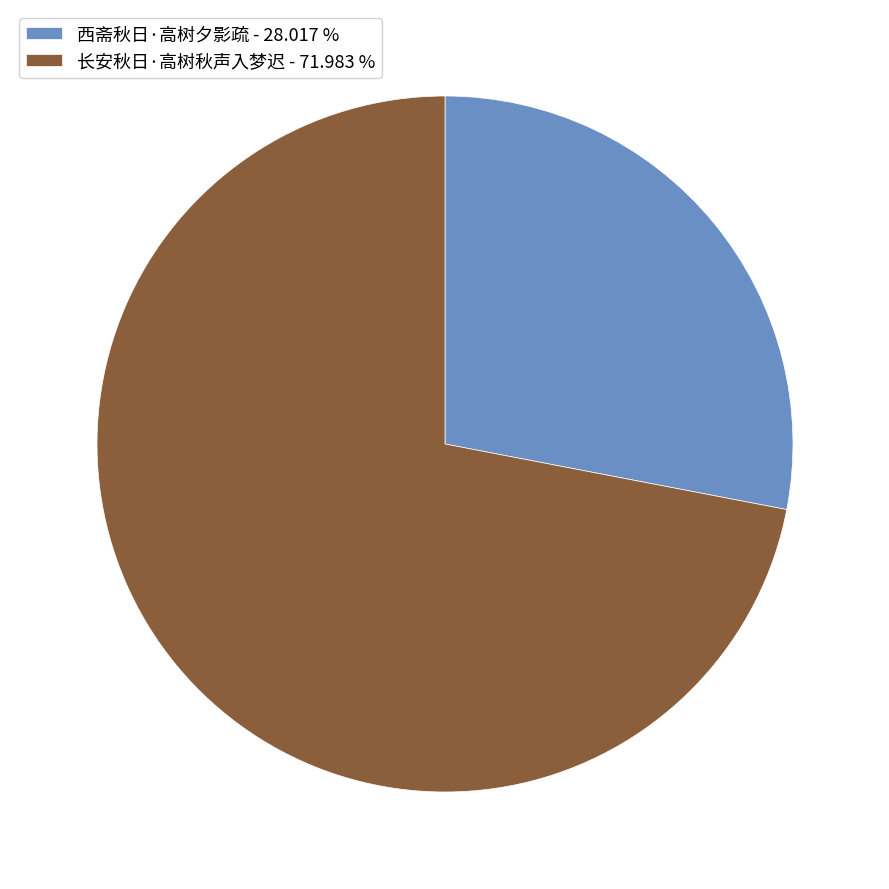

Which category accounts for the majority?

长安秋日·高树秋声入梦迟